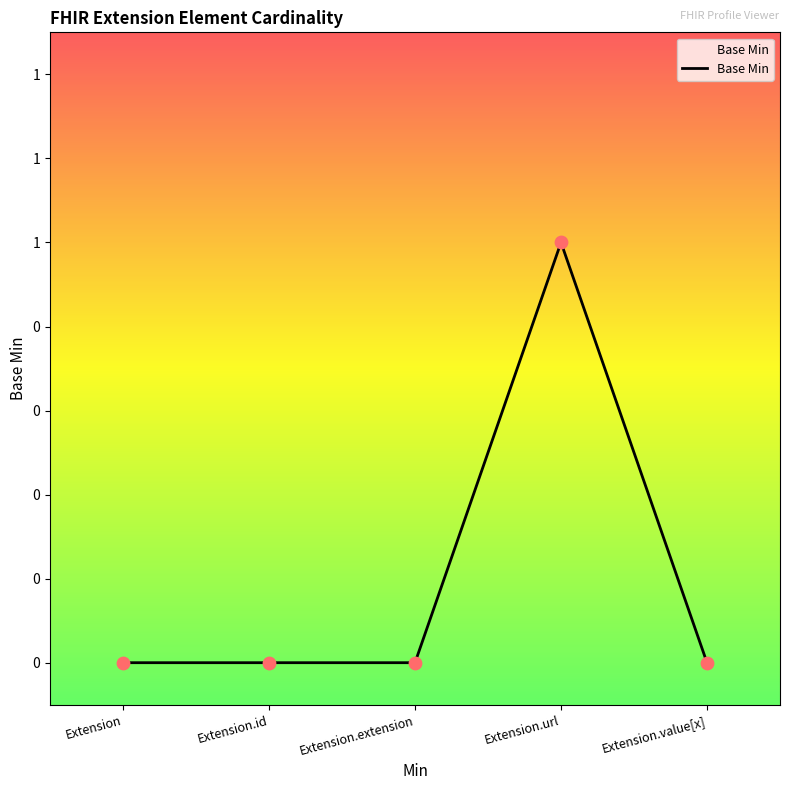

Between Extension.extension and Extension.id, which is larger?

Extension.extension